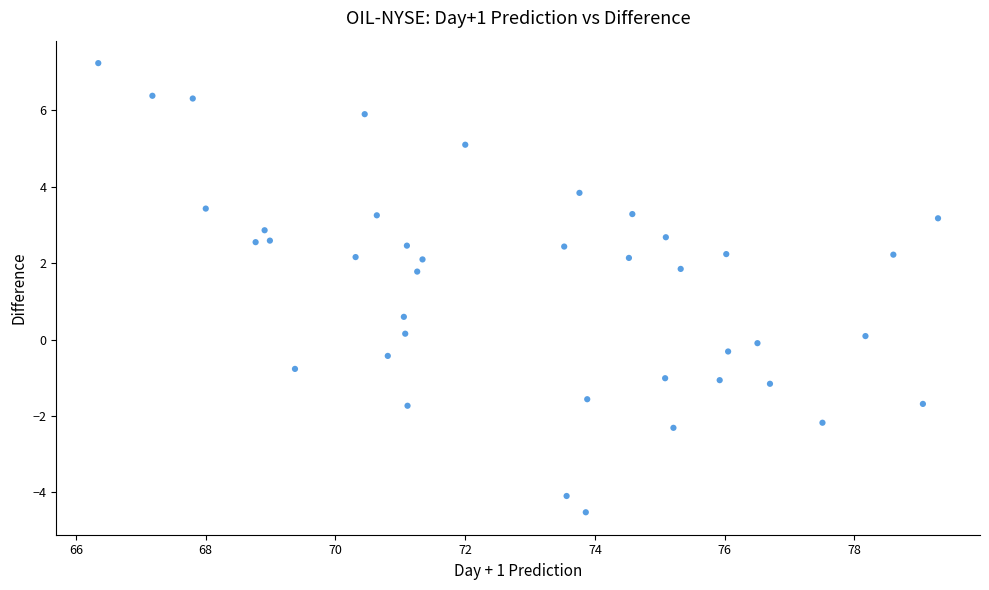

What Y value in the scatter plot is closest to 1?

0.6